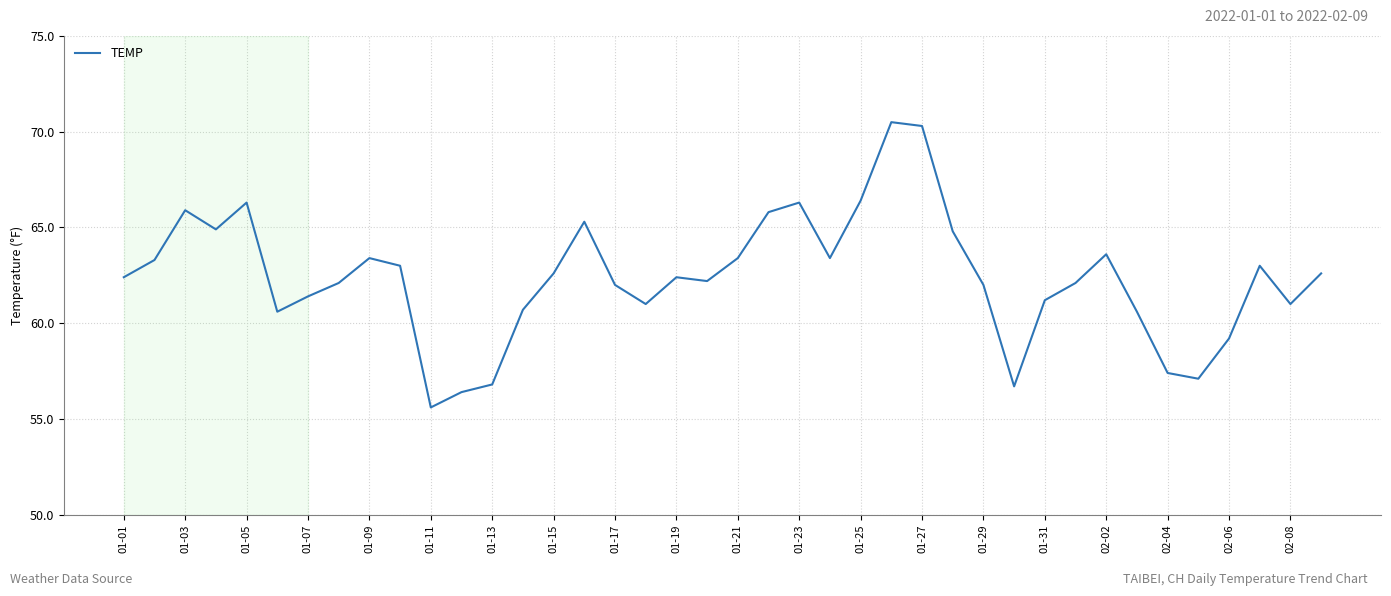

How many lines are shown in the chart?

1